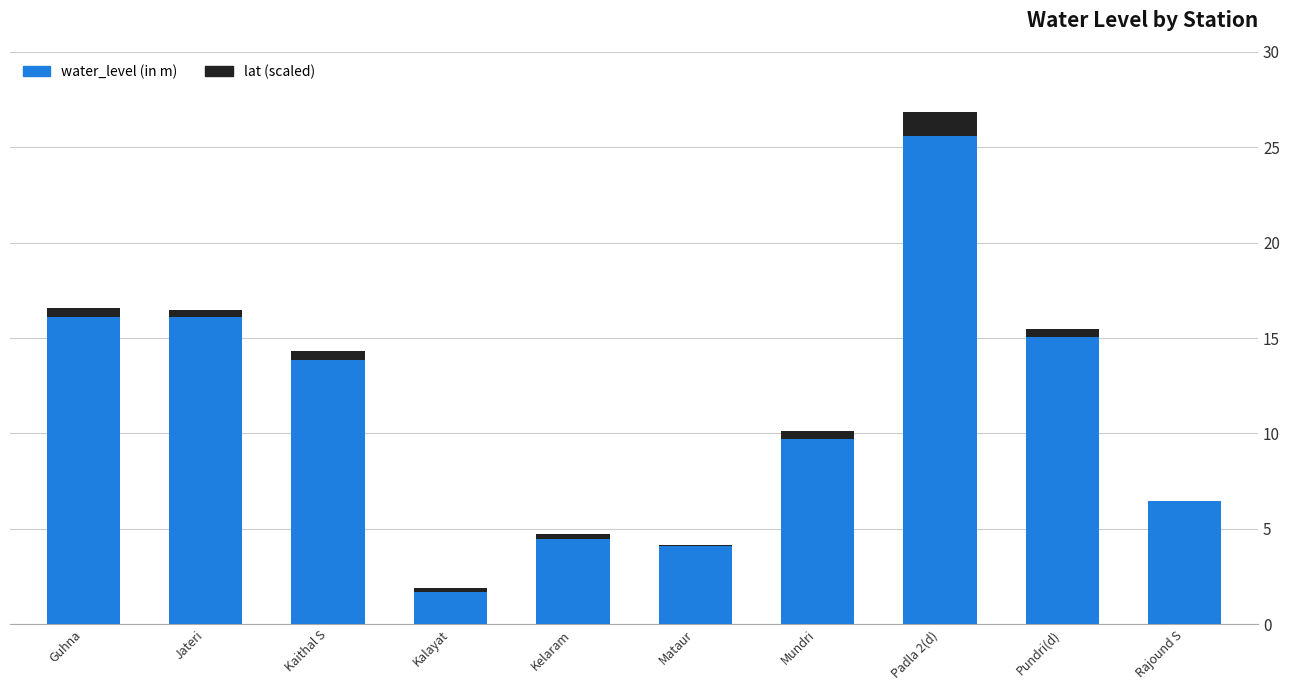

The value of water_level (in m) at Rajound S is 3.8. True or false?

False